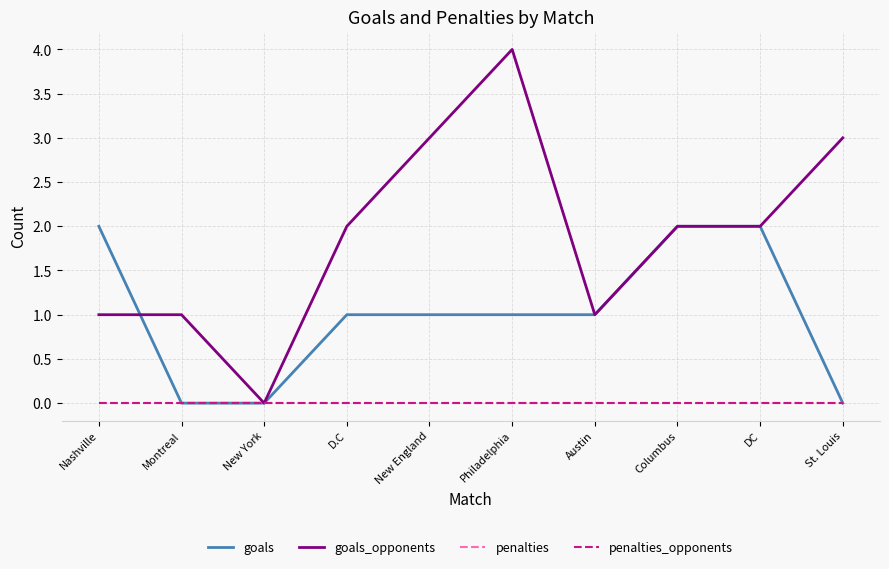

What position from the left is Austin?

7